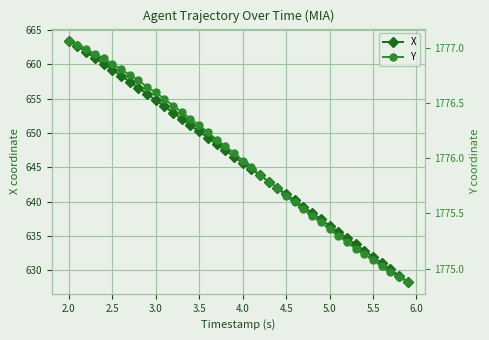

True or false: X has a value of 659.2 at 2.5.

True